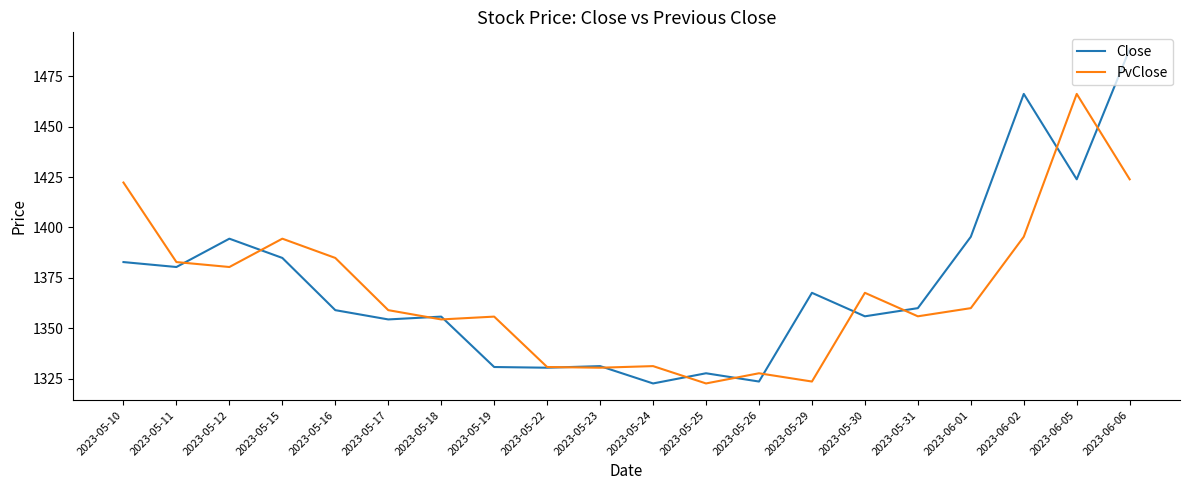

At how many categories does at least one series exceed 1378?

9